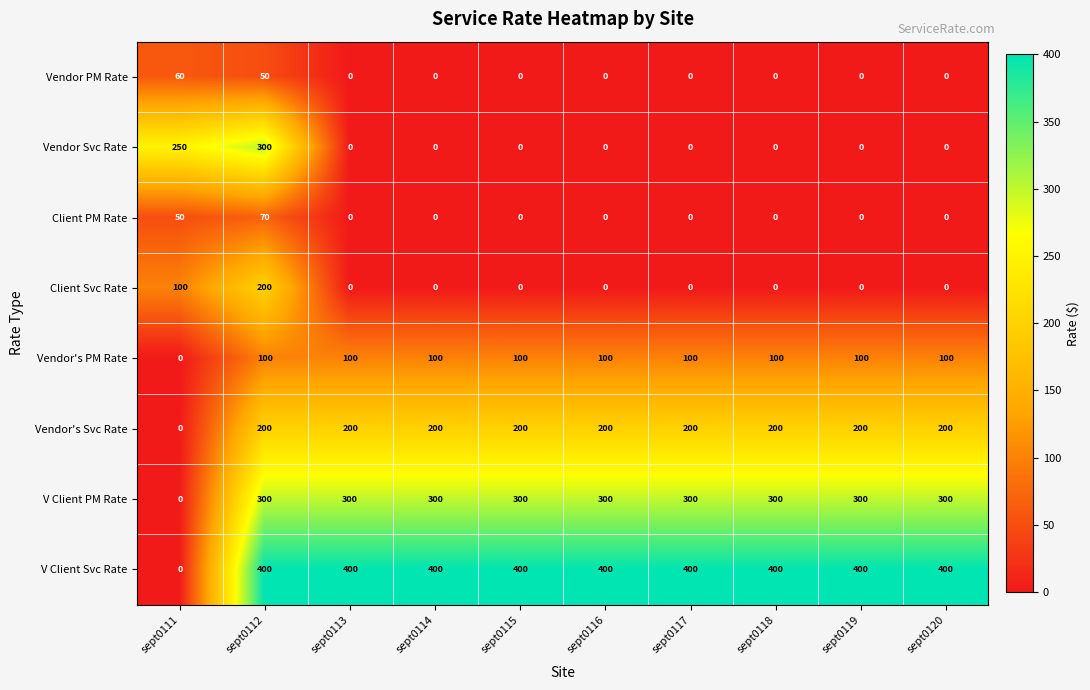

What is the sum of all Vendor Svc Rate values?

550